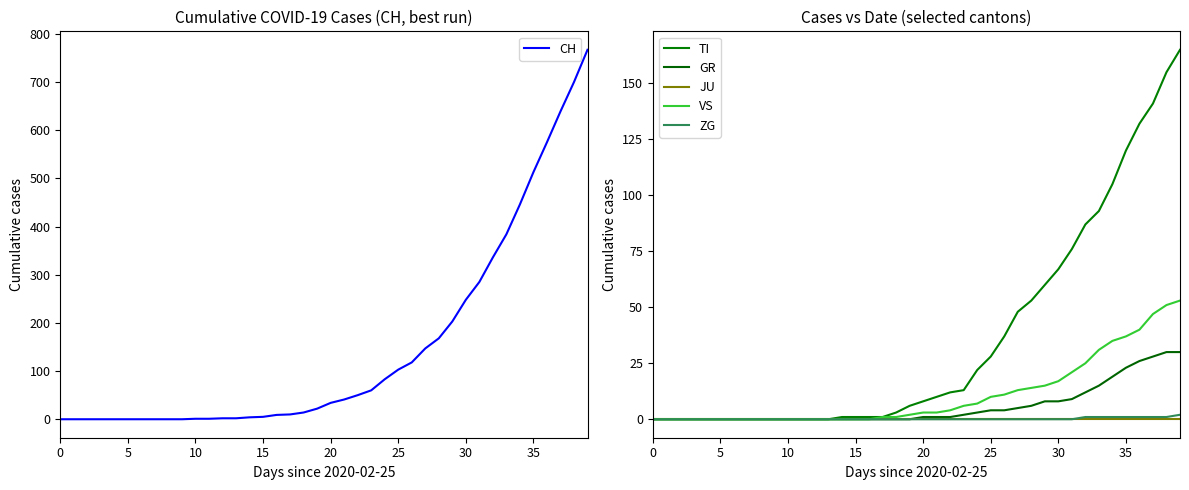

Where does the TI series first go above 8?

21